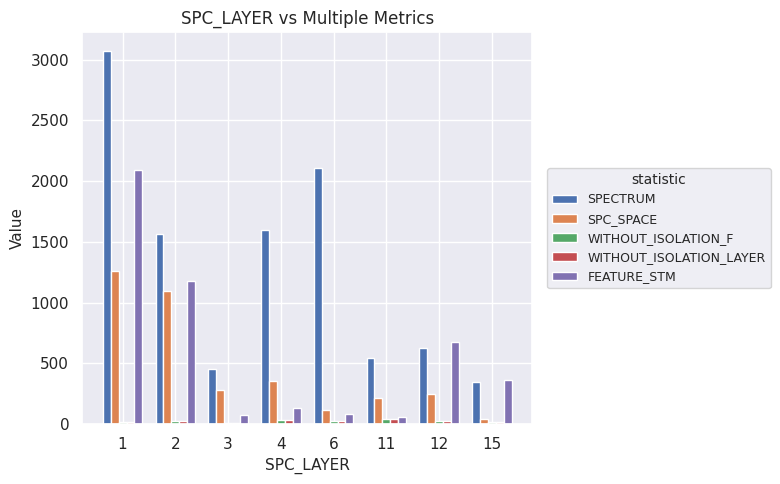

How many groups of bars are there?

8